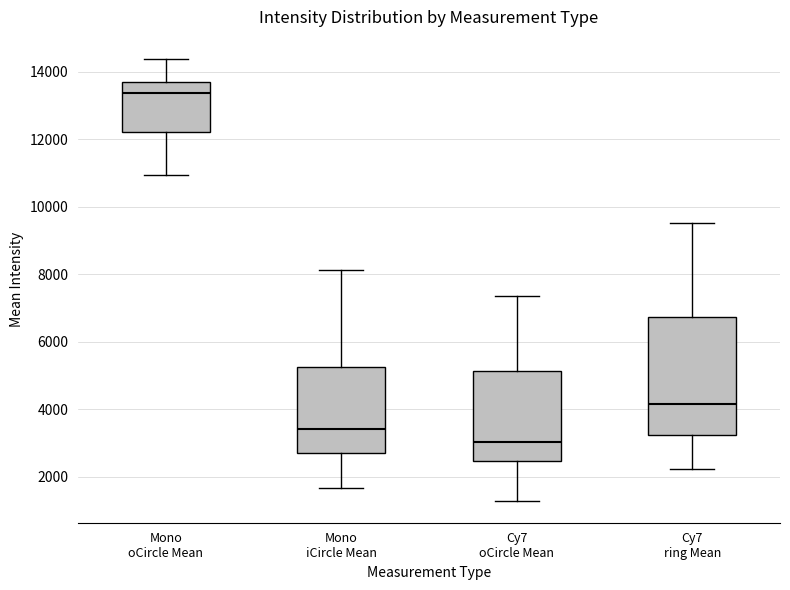

Where does the median line of the box for Mono iCircle Mean sit on the y-axis? The values are not printed on the chart, so give them approximately, as read against the axis.

3400